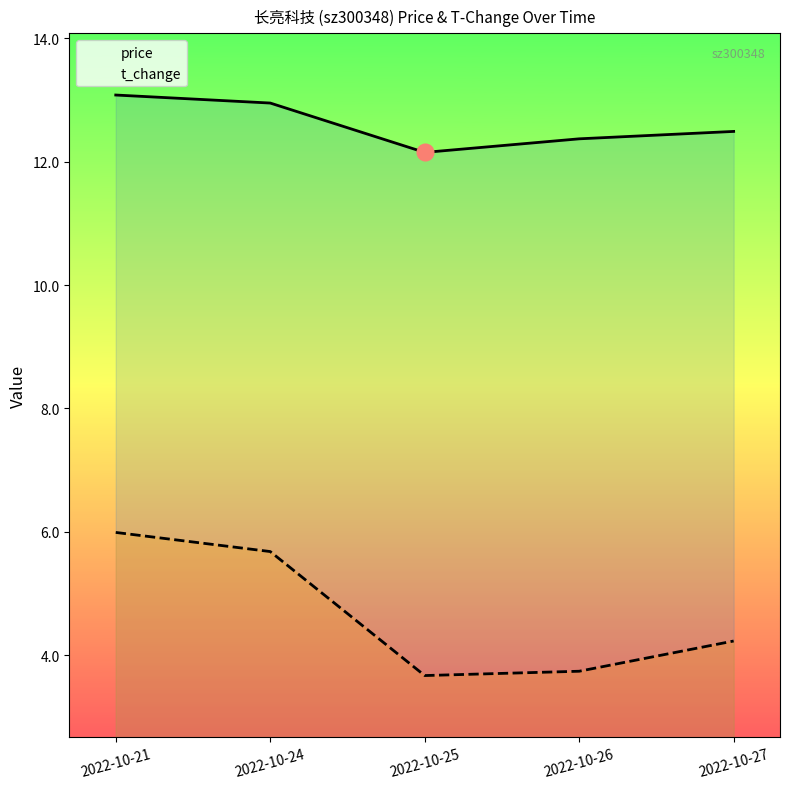

What are all the series names shown in the legend?

price, t_change